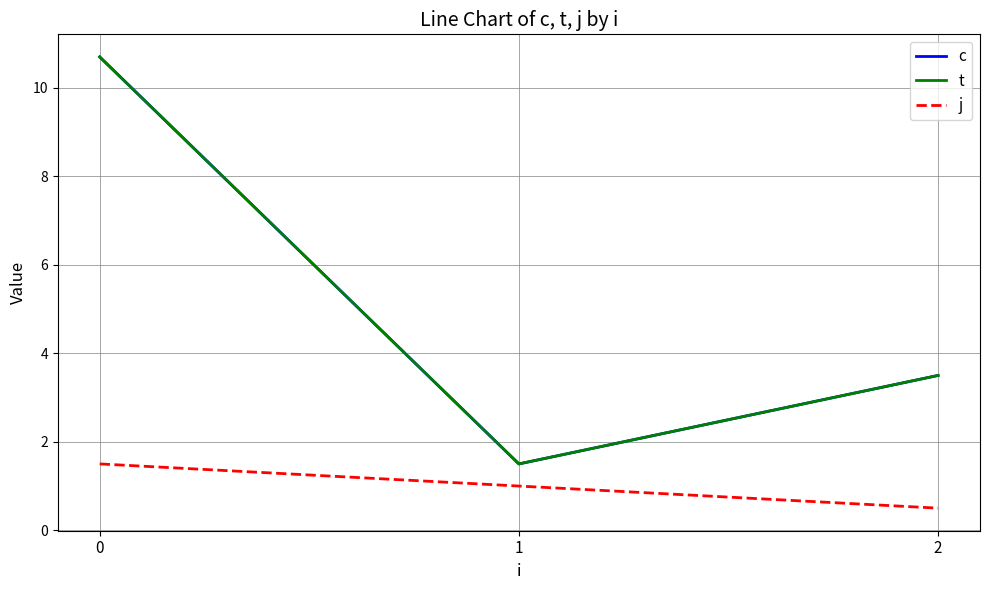

Between 0 and 1, which series saw the biggest shift?

c